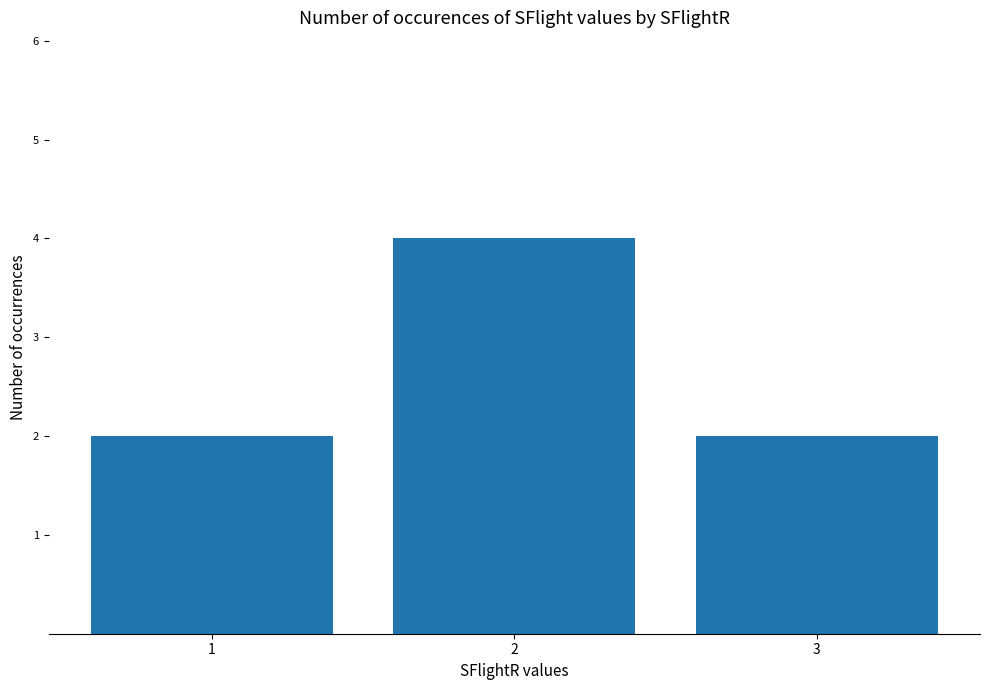

True or false: the data shows 4 at 2.

True